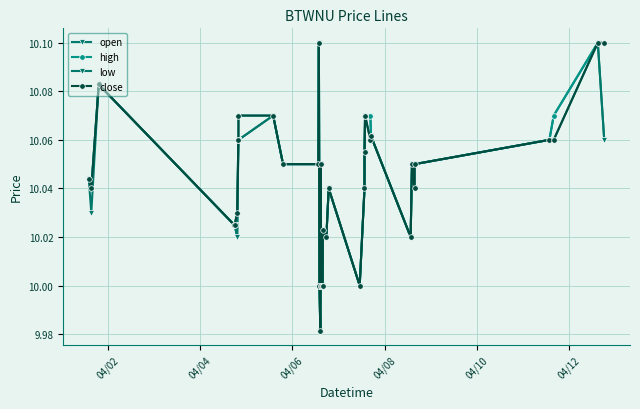

True or false: close has more than 1 points higher than both neighbors.

True